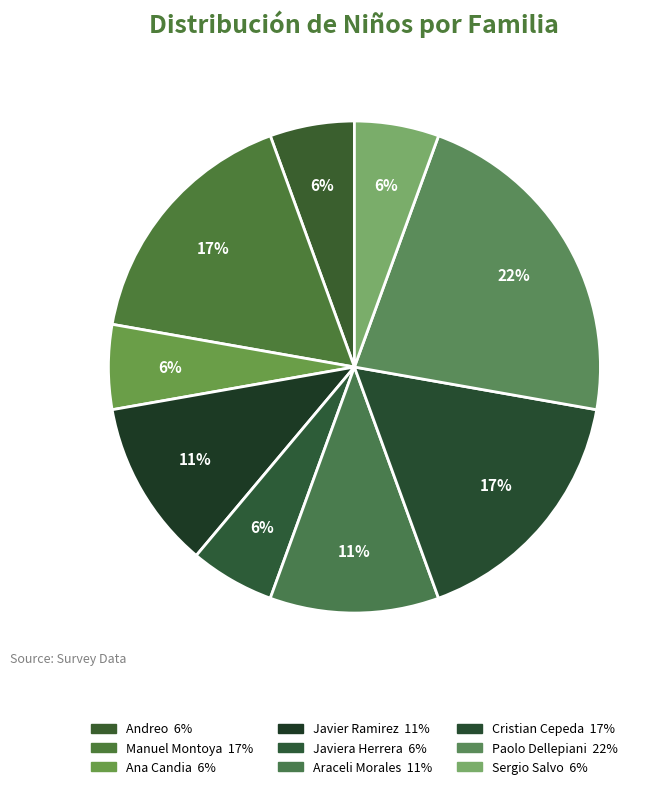

How many segments does this pie chart have?

9